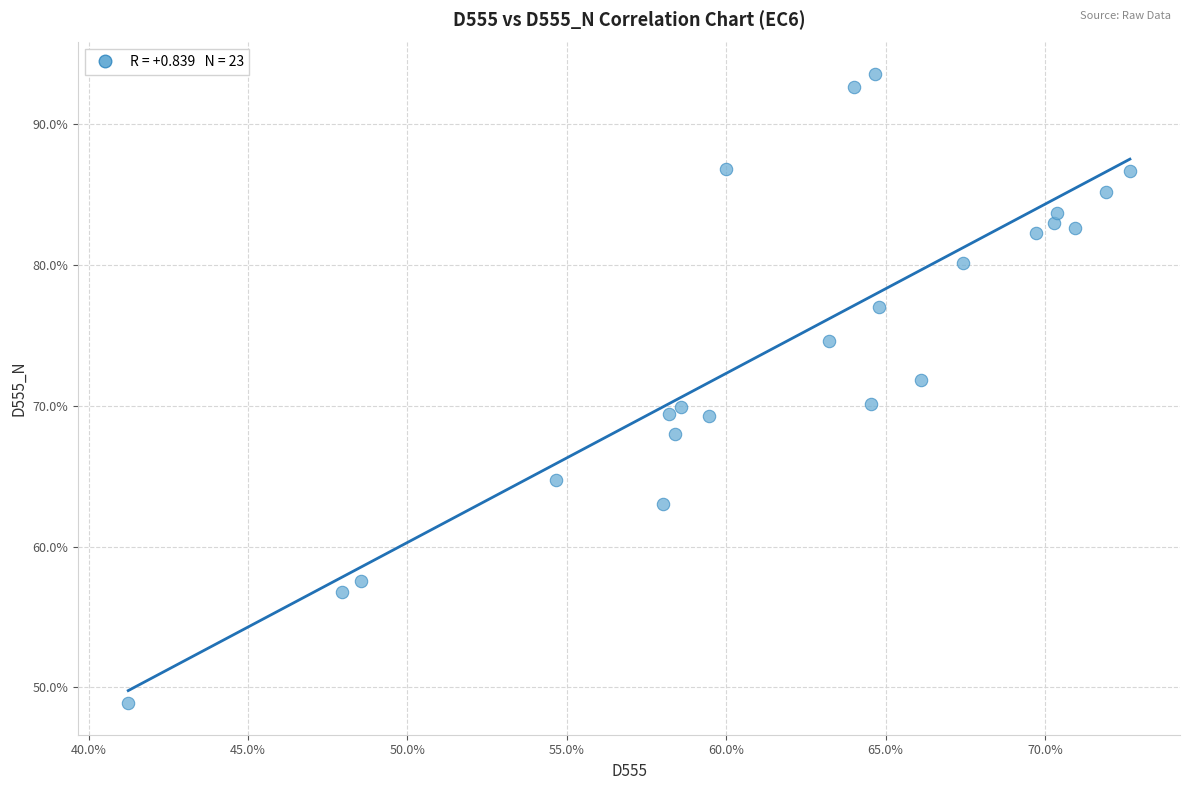

What is the range of X values (max minus min)?

0.3